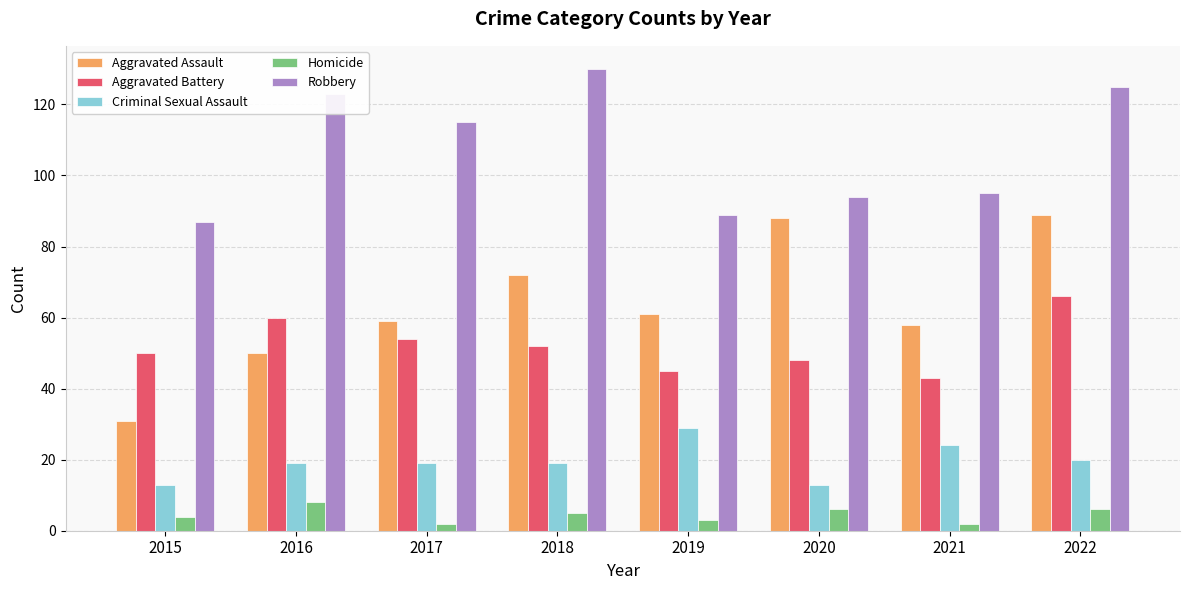

What is the value of the Robbery bar at the 7th from the left?

95